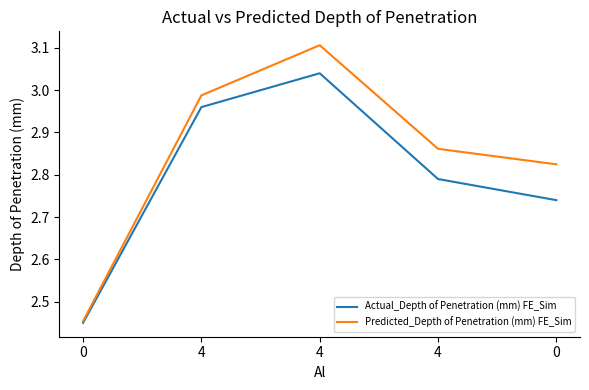

What are all the series names shown in the legend?

Actual_Depth of Penetration (mm) FE_Sim, Predicted_Depth of Penetration (mm) FE_Sim